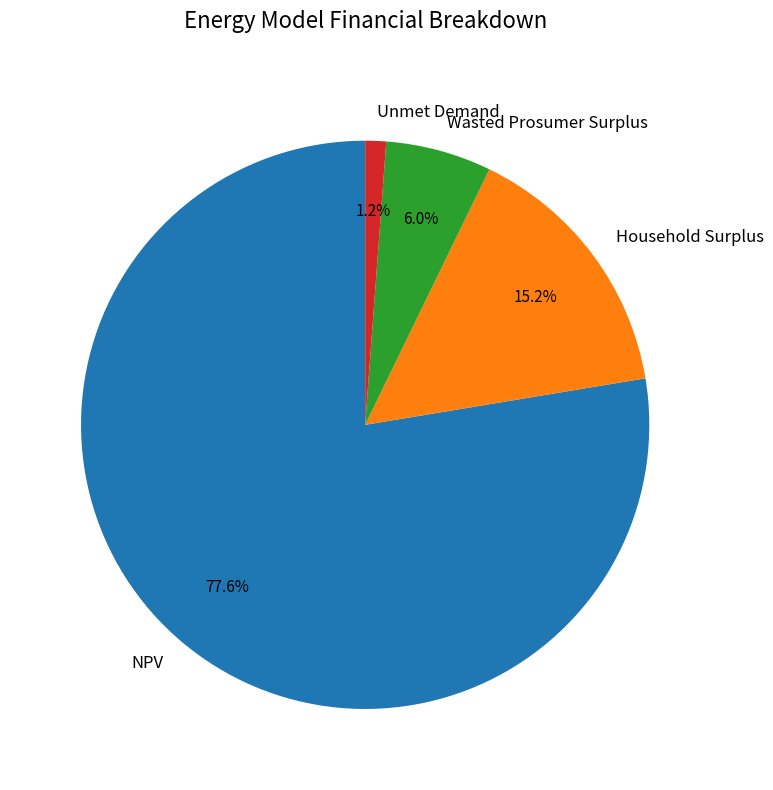

Rank the categories by value from highest to lowest.

NPV, Household Surplus, Wasted Prosumer Surplus, Unmet Demand